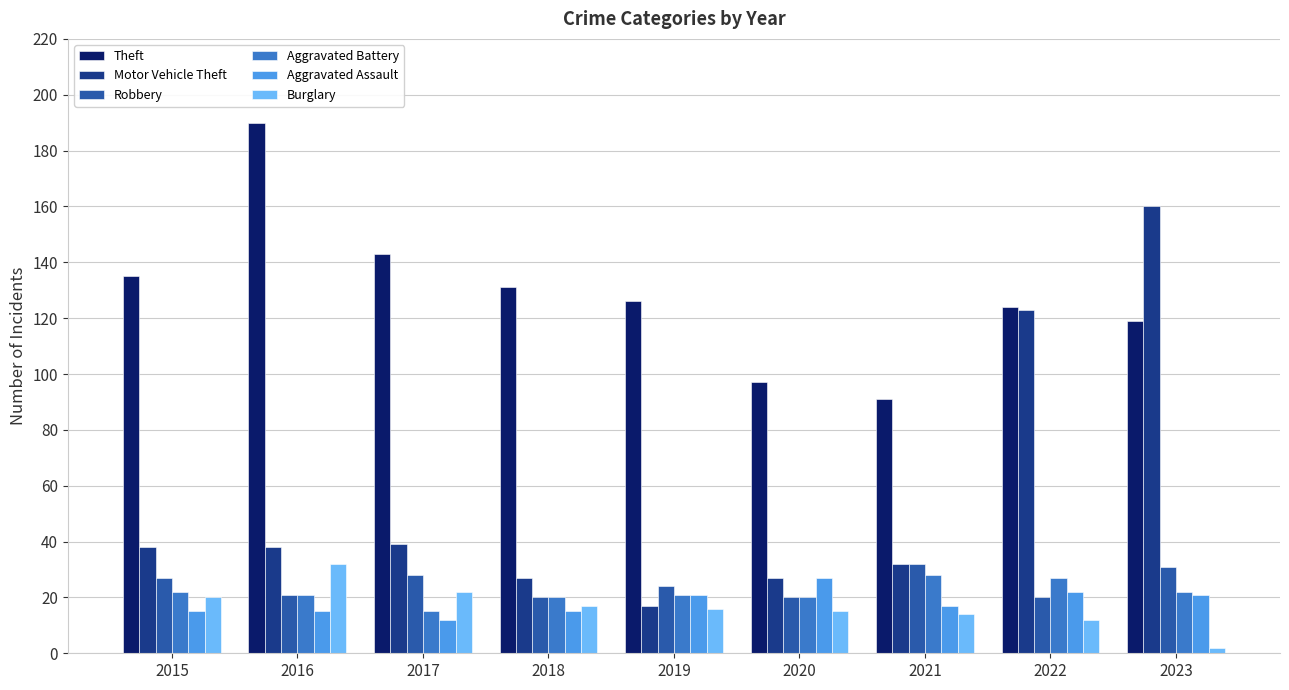

What is the difference between the highest and lowest values at 2020?

82